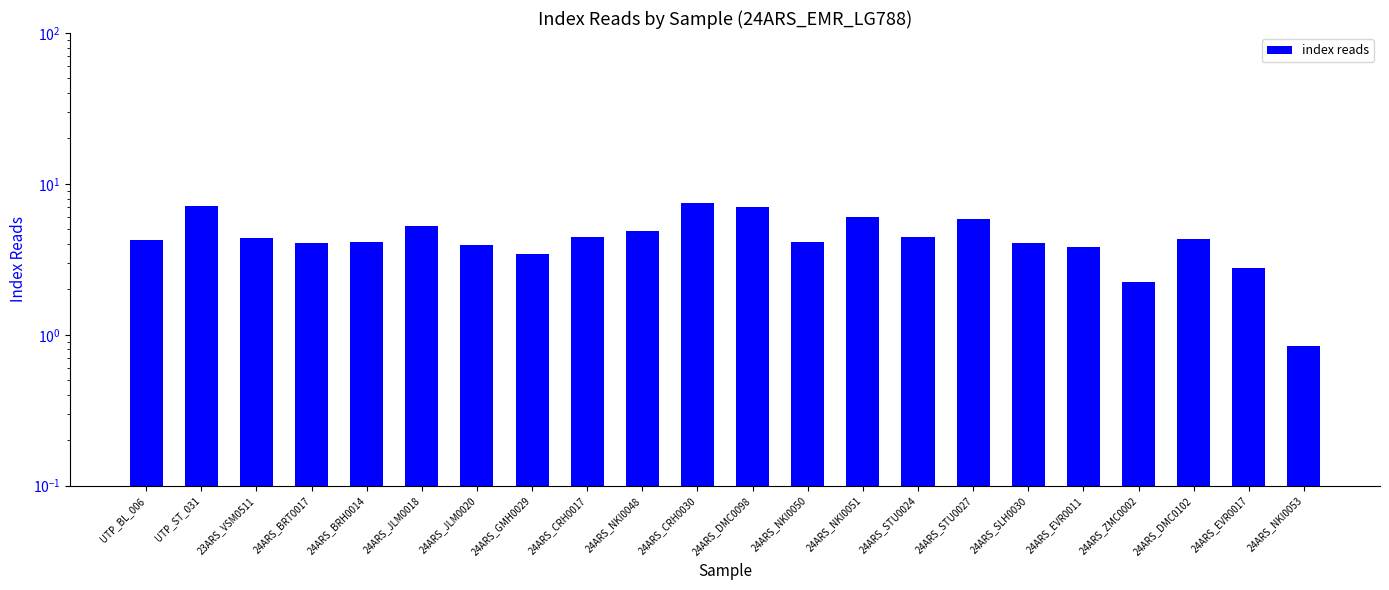

What is the change in value from 24ARS_NKI0050 to 24ARS_EVR0011?

-0.3